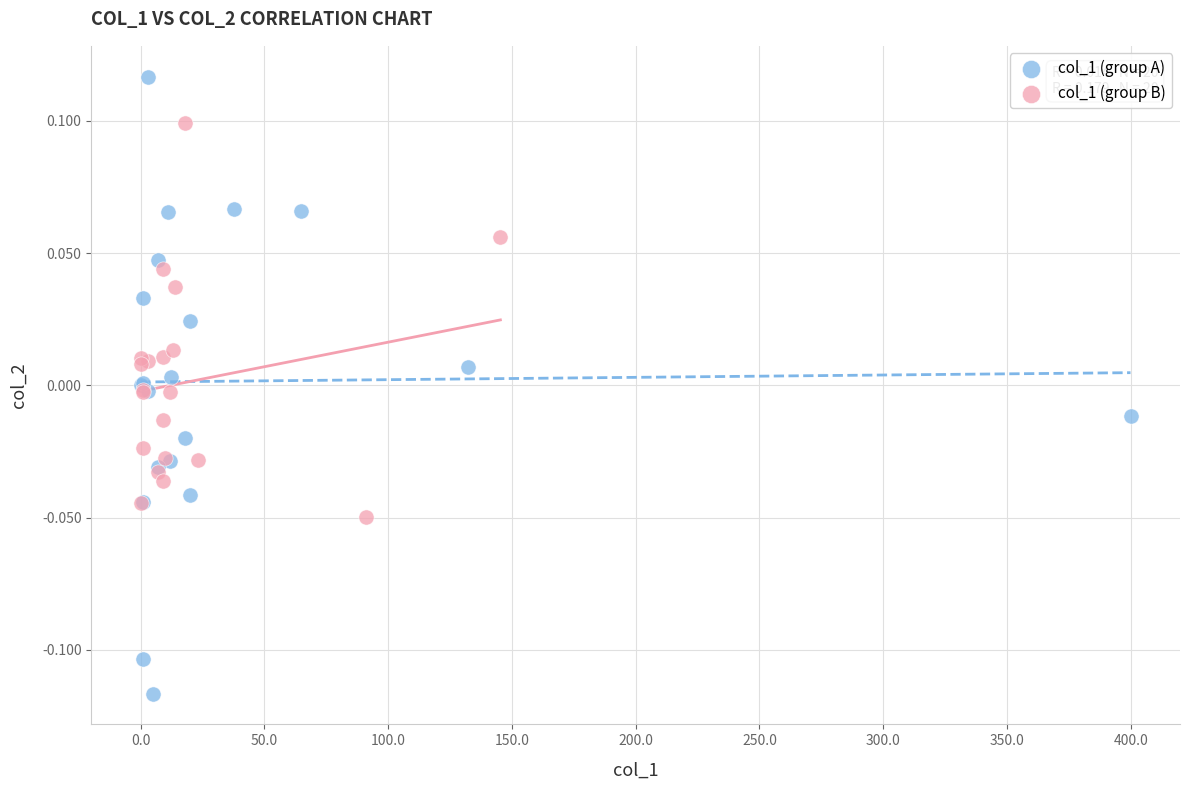

Which series reaches the maximum Y coordinate?

col_1 (group A)